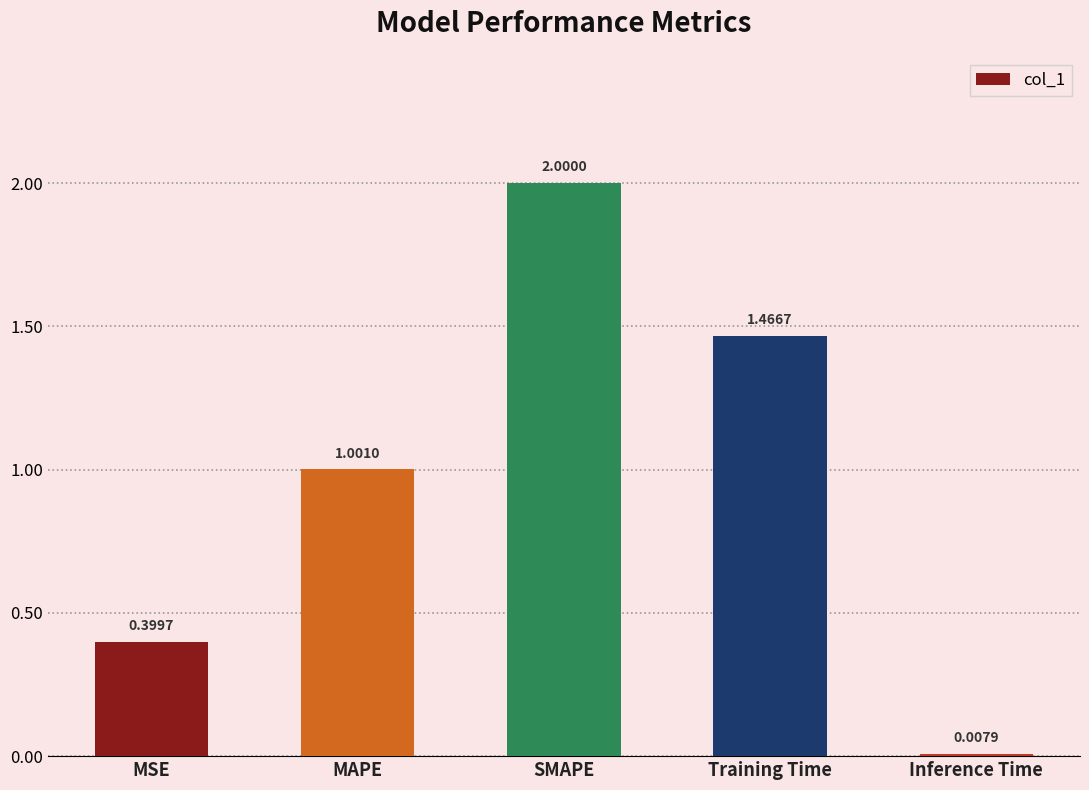

What is the sum of all values?

4.9